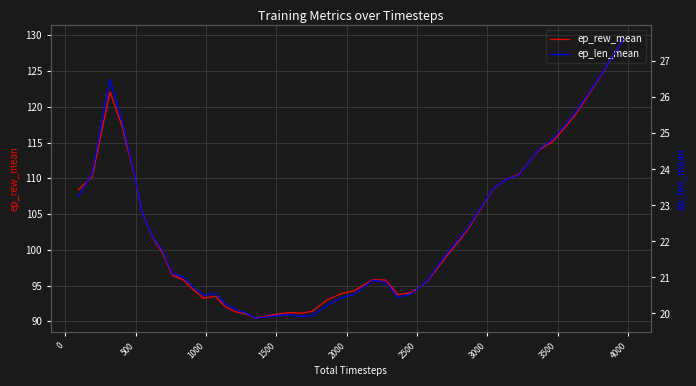

What is the minimum value for ep_rew_mean?

90.4